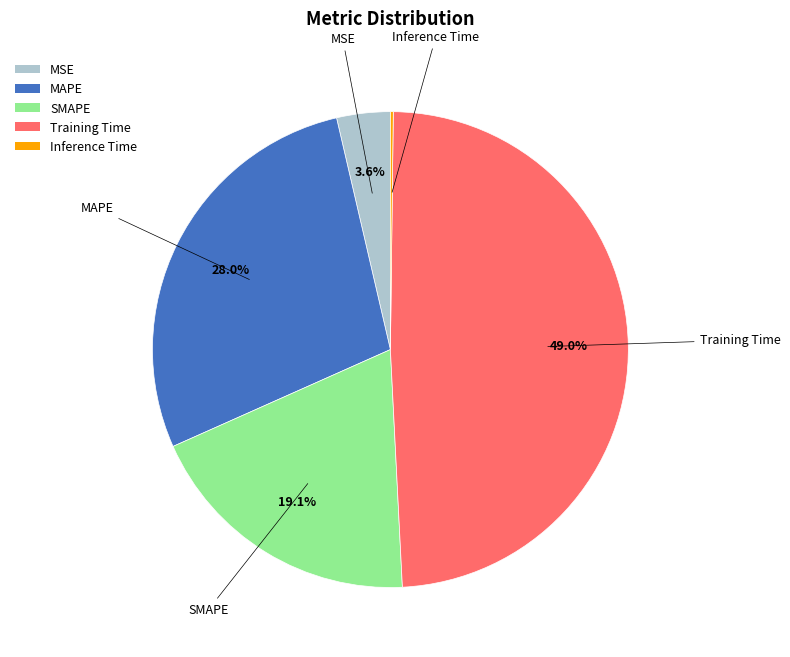

To the nearest percent, what is the average slice percentage?

20%